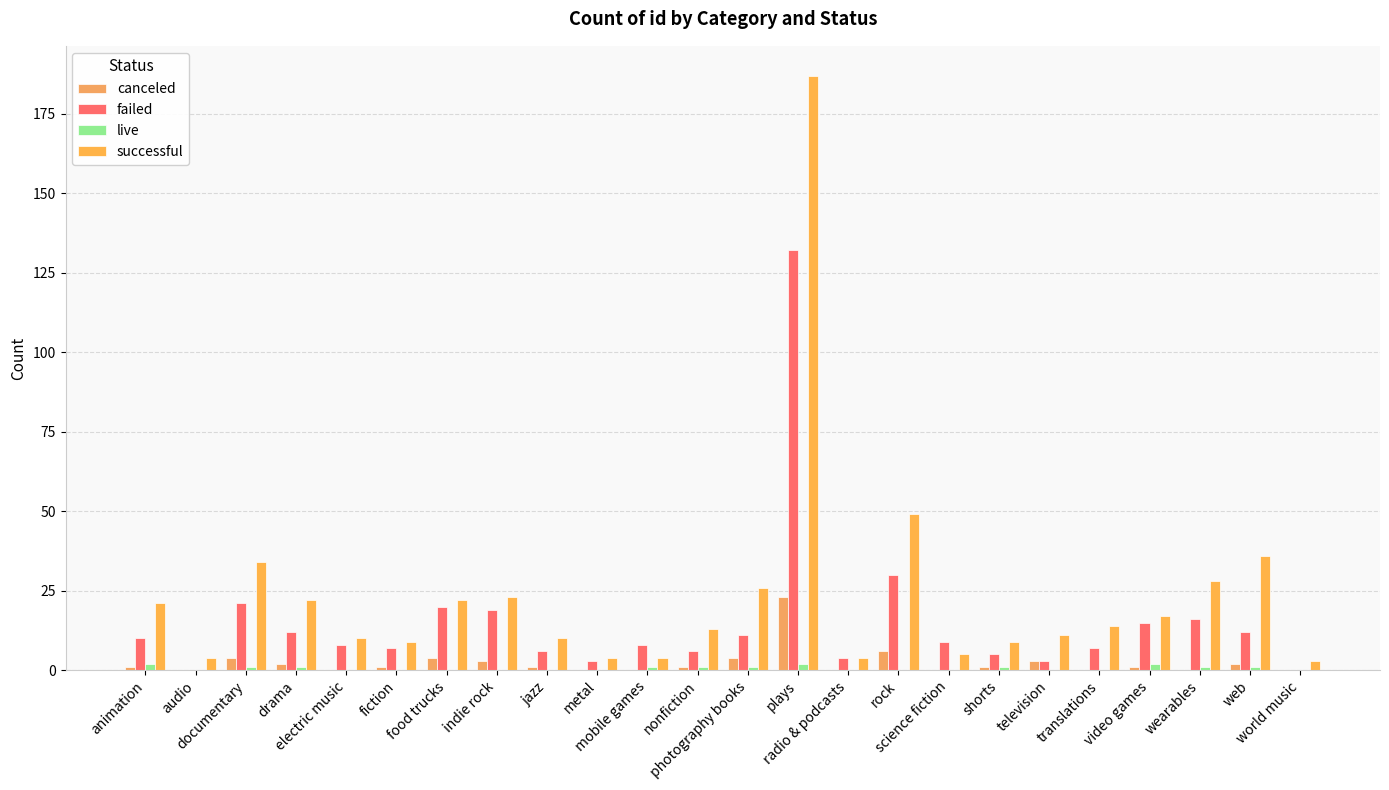

Reading right to left, what are all the values shown in this chart?

canceled: world music=0	web=2	wearables=0	video games=1	translations=0	television=3	shorts=1	science fiction=0	rock=6	radio & podcasts=0	plays=23	photography books=4	nonfiction=1	mobile games=0	metal=0	jazz=1	indie rock=3	food trucks=4	fiction=1	electric music=0	drama=2	documentary=4	audio=0	animation=1
failed: world music=0	web=12	wearables=16	video games=15	translations=7	television=3	shorts=5	science fiction=9	rock=30	radio & podcasts=4	plays=132	photography books=11	nonfiction=6	mobile games=8	metal=3	jazz=6	indie rock=19	food trucks=20	fiction=7	electric music=8	drama=12	documentary=21	audio=0	animation=10
live: world music=0	web=1	wearables=1	video games=2	translations=0	television=0	shorts=1	science fiction=0	rock=0	radio & podcasts=0	plays=2	photography books=1	nonfiction=1	mobile games=1	metal=0	jazz=0	indie rock=0	food trucks=0	fiction=0	electric music=0	drama=1	documentary=1	audio=0	animation=2
successful: world music=3	web=36	wearables=28	video games=17	translations=14	television=11	shorts=9	science fiction=5	rock=49	radio & podcasts=4	plays=187	photography books=26	nonfiction=13	mobile games=4	metal=4	jazz=10	indie rock=23	food trucks=22	fiction=9	electric music=10	drama=22	documentary=34	audio=4	animation=21